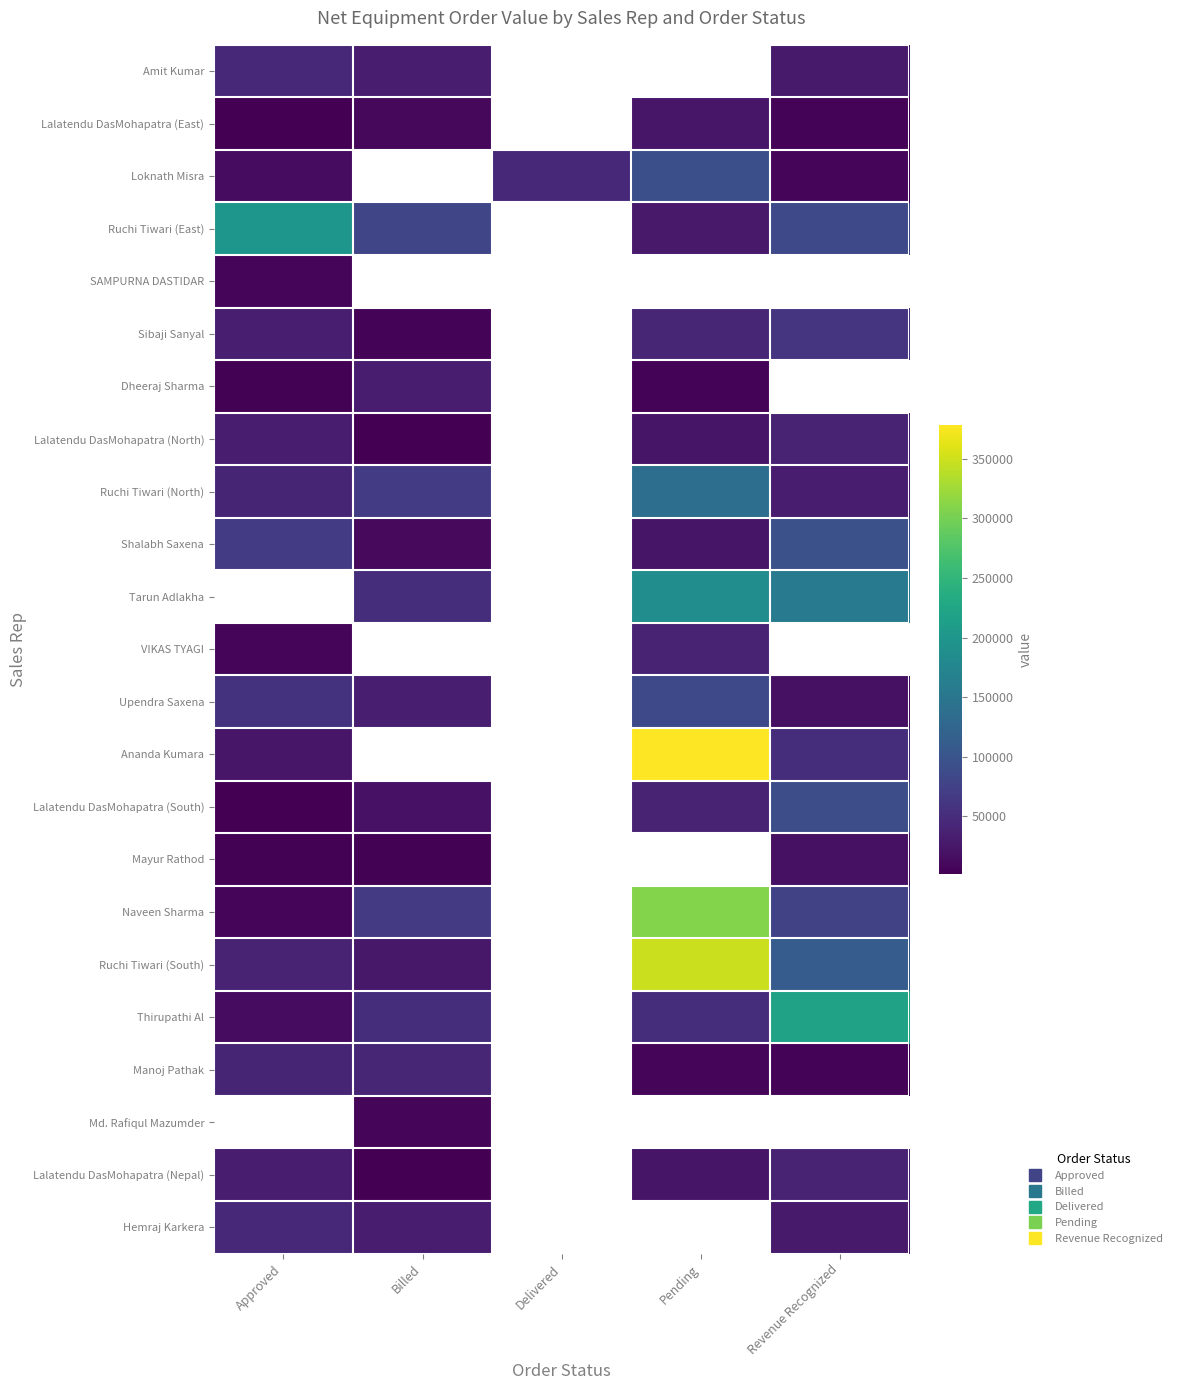

What is the difference between the maximum and second lowest values in the Lalatendu DasMohapatra (South) series?

70386.0